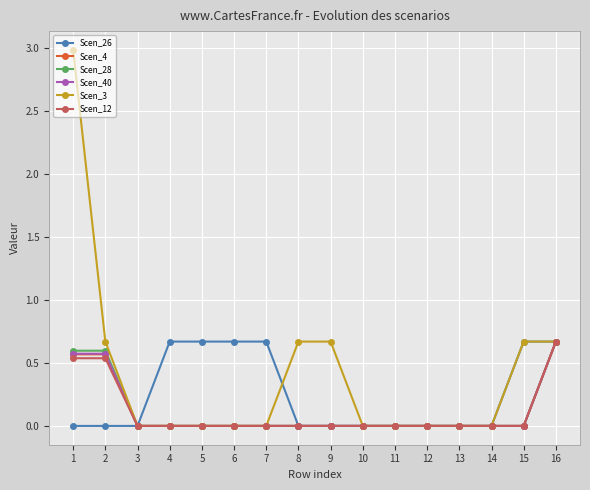

Is the value of Scen_12 at 16 greater than the value of Scen_3 at 5?

Yes